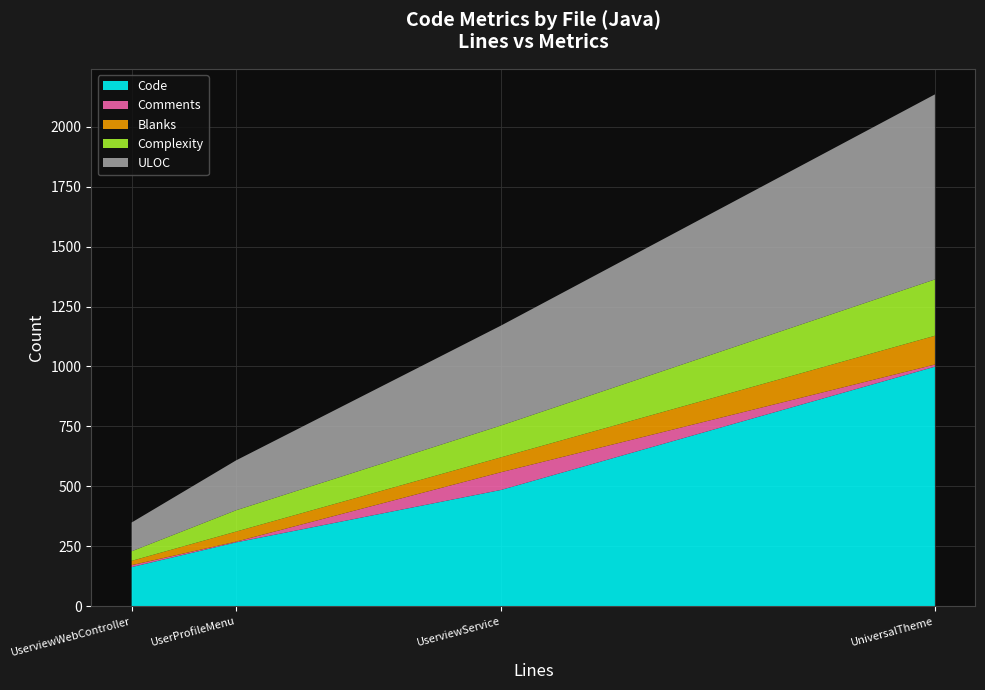

Reading left to right, extract all data points from this chart.

Code: UserviewWebController.java=163	UserviewService.java=485	UserProfileMenu.java=266	UniversalTheme.java=999
Comments: UserviewWebController.java=8	UserviewService.java=74	UserProfileMenu.java=3	UniversalTheme.java=9
Blanks: UserviewWebController.java=18	UserviewService.java=62	UserProfileMenu.java=42	UniversalTheme.java=120
Complexity: UserviewWebController.java=40	UserviewService.java=133	UserProfileMenu.java=89	UniversalTheme.java=235
ULOC: UserviewWebController.java=120	UserviewService.java=417	UserProfileMenu.java=208	UniversalTheme.java=772